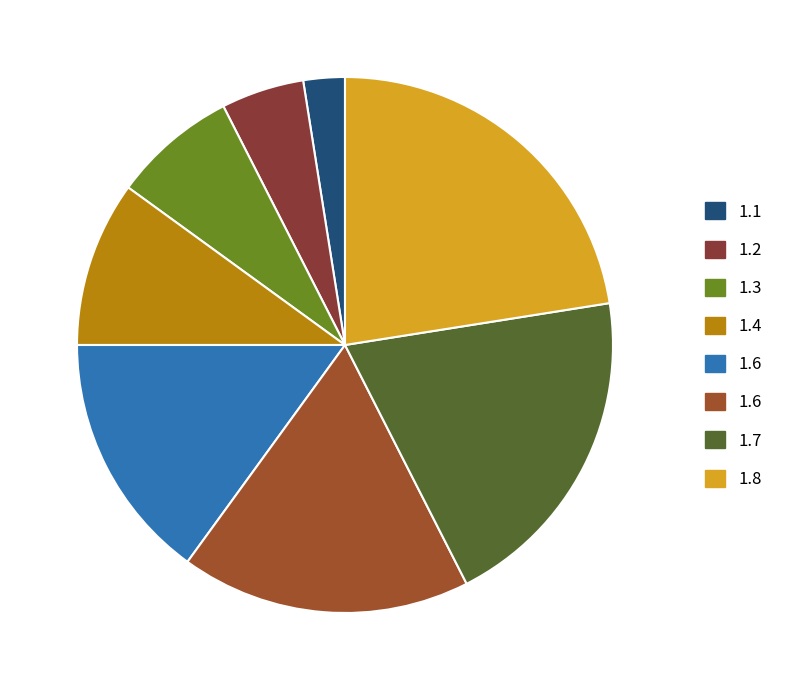

What is the smallest slice in the pie chart?

1.1